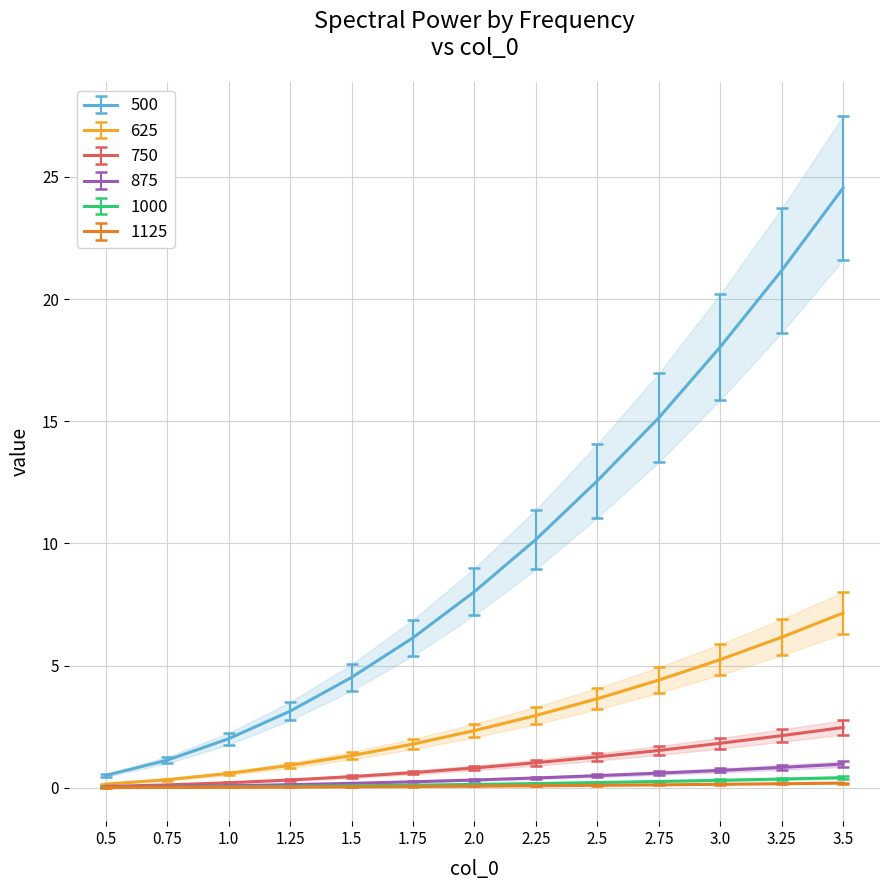

What is the label of the 1st point from the left?

0.5